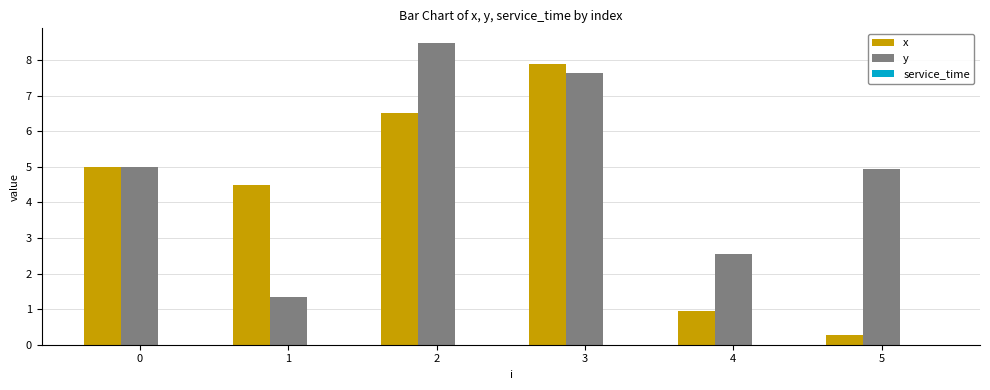

List the series in order of their overall mean, lowest first.

x, y